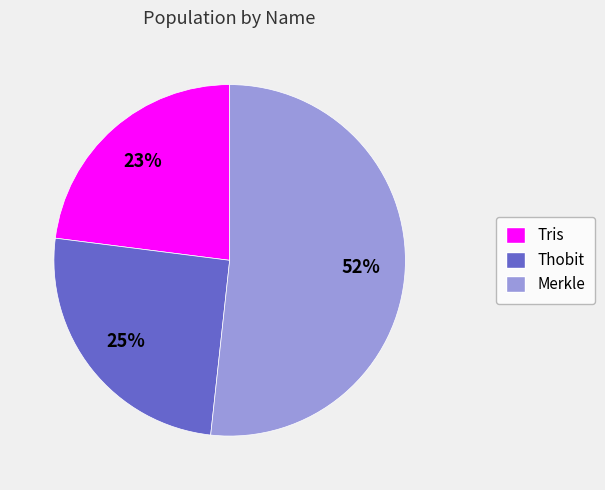

What is the smallest slice in the pie chart?

Tris